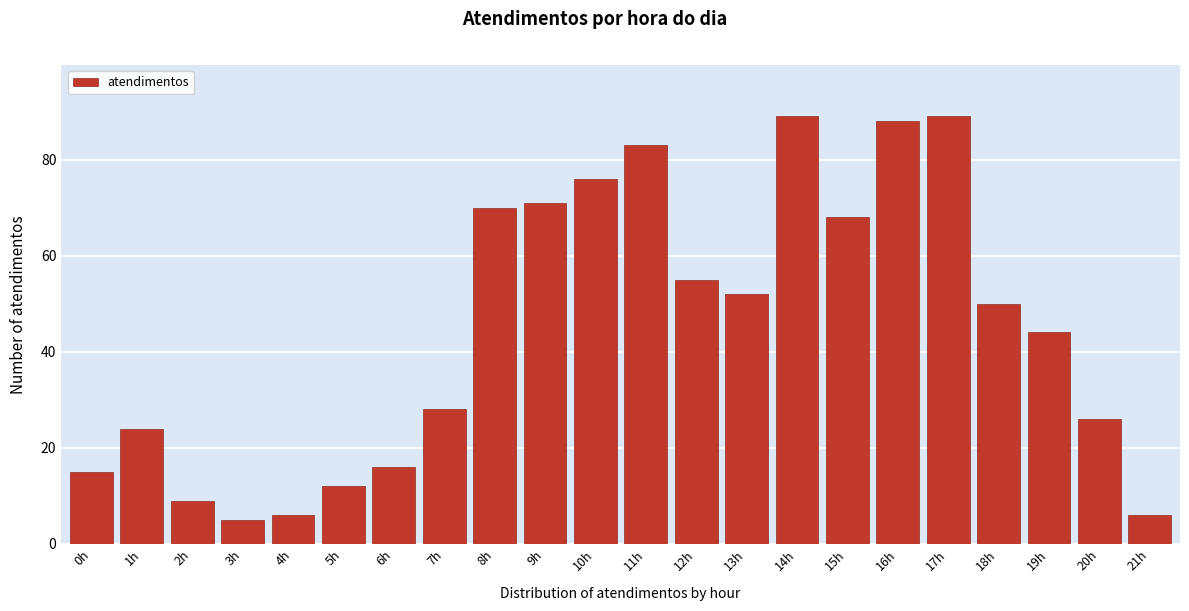

Reading left to right, what are all the values shown in this chart?

15	24	9	5	6	12	16	28	70	71	76	83	55	52	89	68	88	89	50	44	26	6